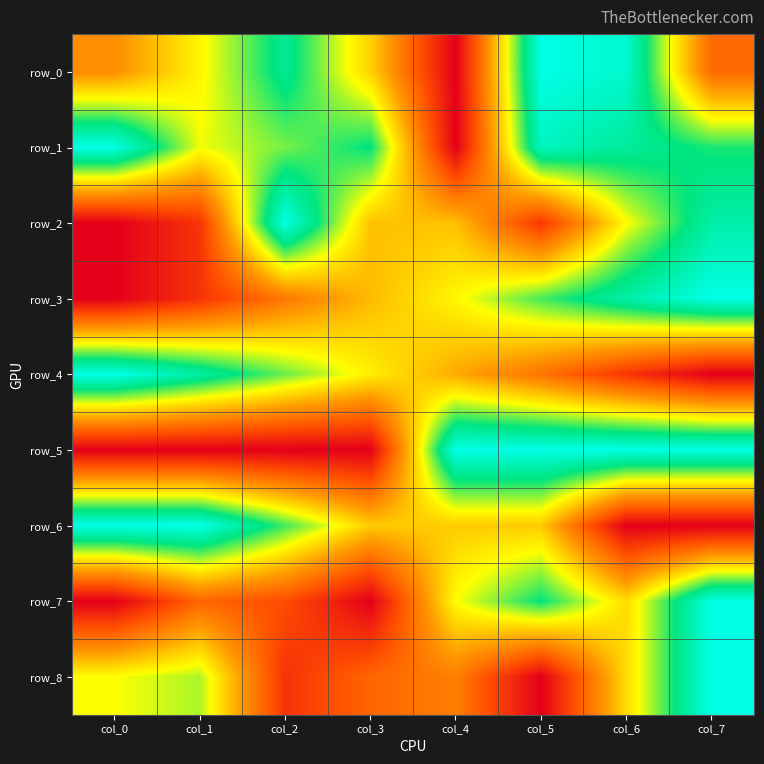

What is the greatest value displayed?

1.0